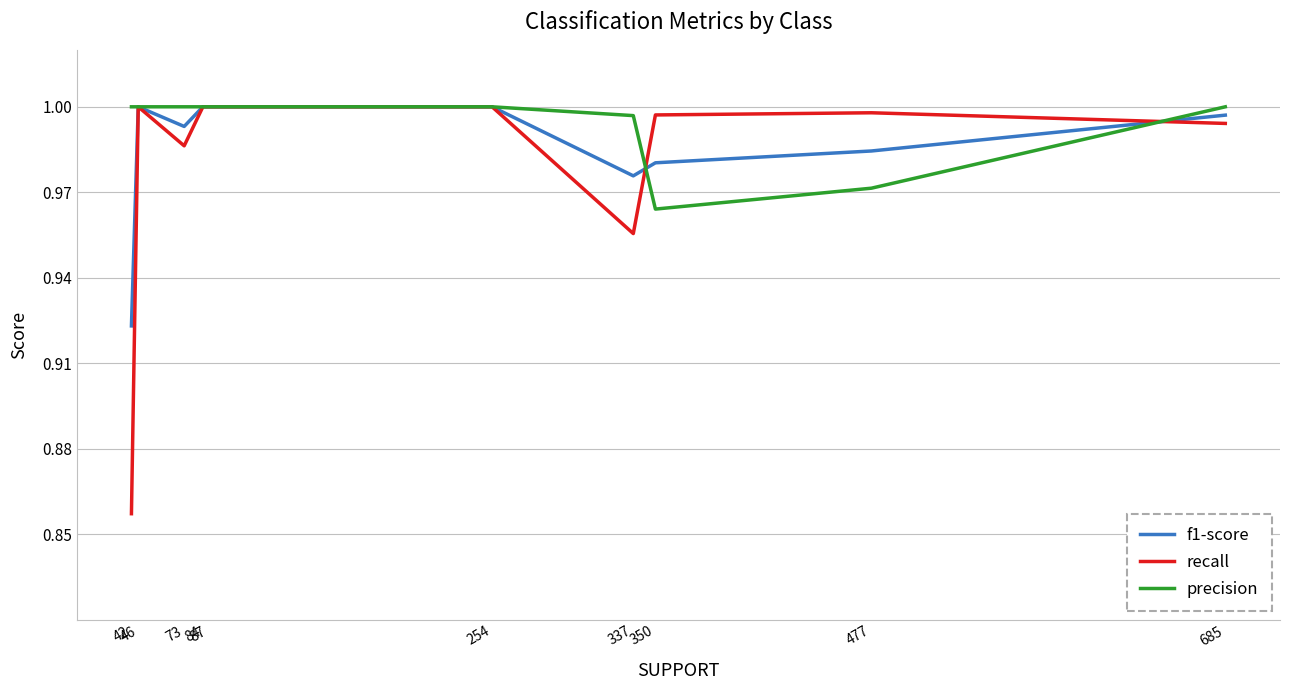

Which series has the largest range (max minus min)?

recall